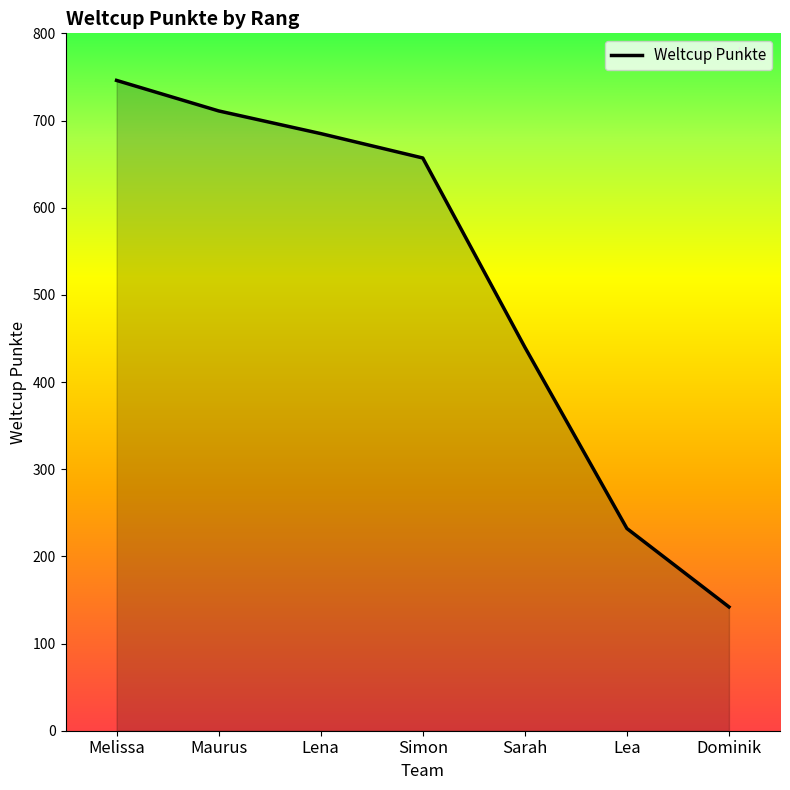

Between Simon and Lea, which is larger?

Simon